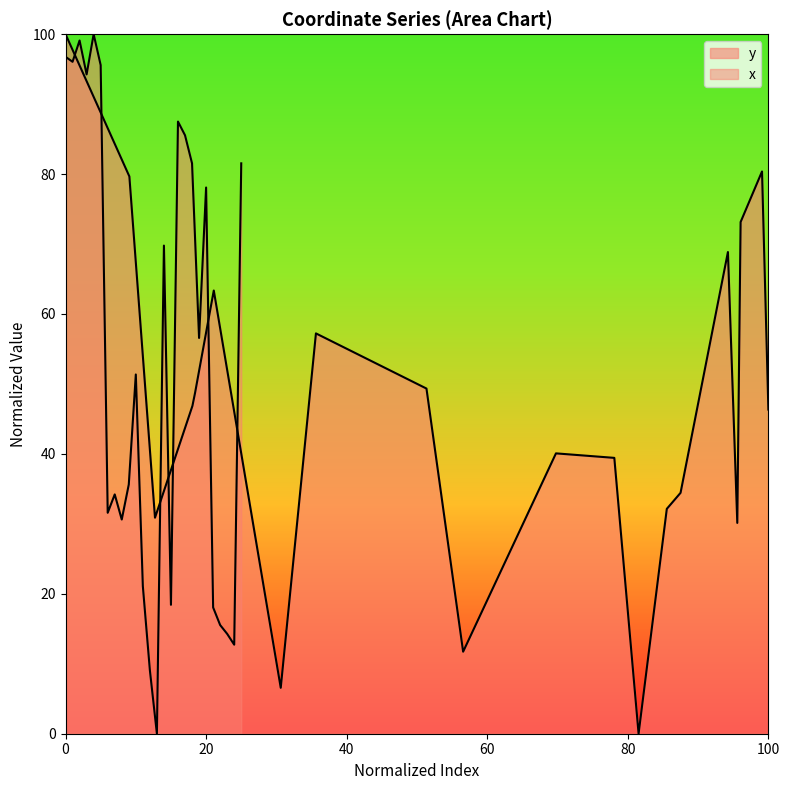

Reading left to right, what are all the values shown in this chart?

96.8	96.1	99.1	94.2	100.0	95.6	31.6	34.2	30.6	35.6	51.4	21.1	9.1	0.0	69.8	18.4	87.5	85.5	81.5	56.6	78.1	18.1	15.5	14.3	12.7	81.5